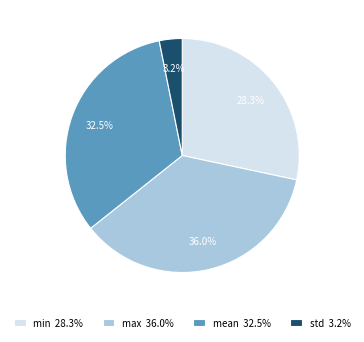

How much of the chart is everything except max 36.0%?

64.0%